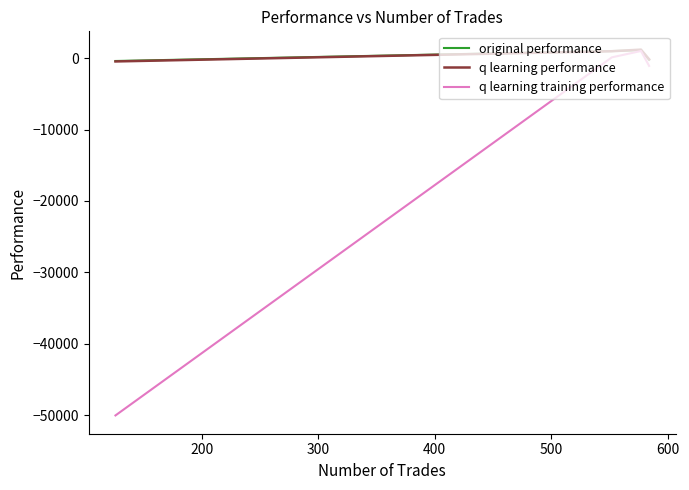

True or false: q learning performance and q learning training performance cross at least once.

False